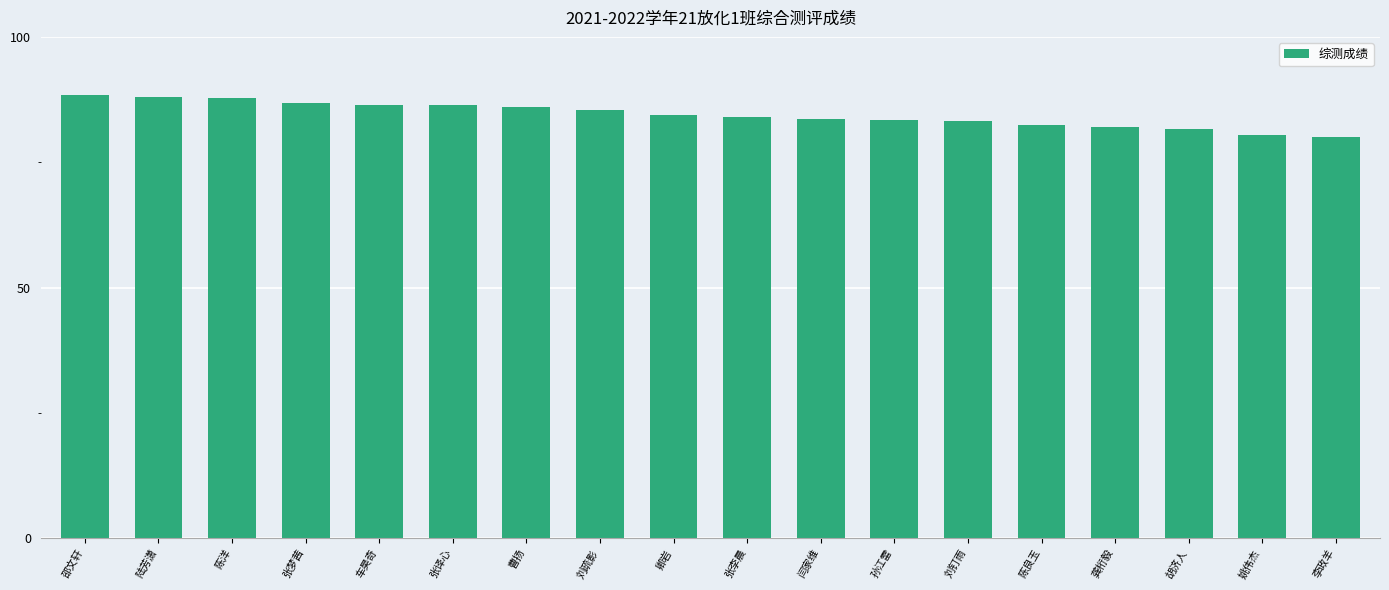

What is the difference between the values at 曹扬 and 李政羊?

5.9